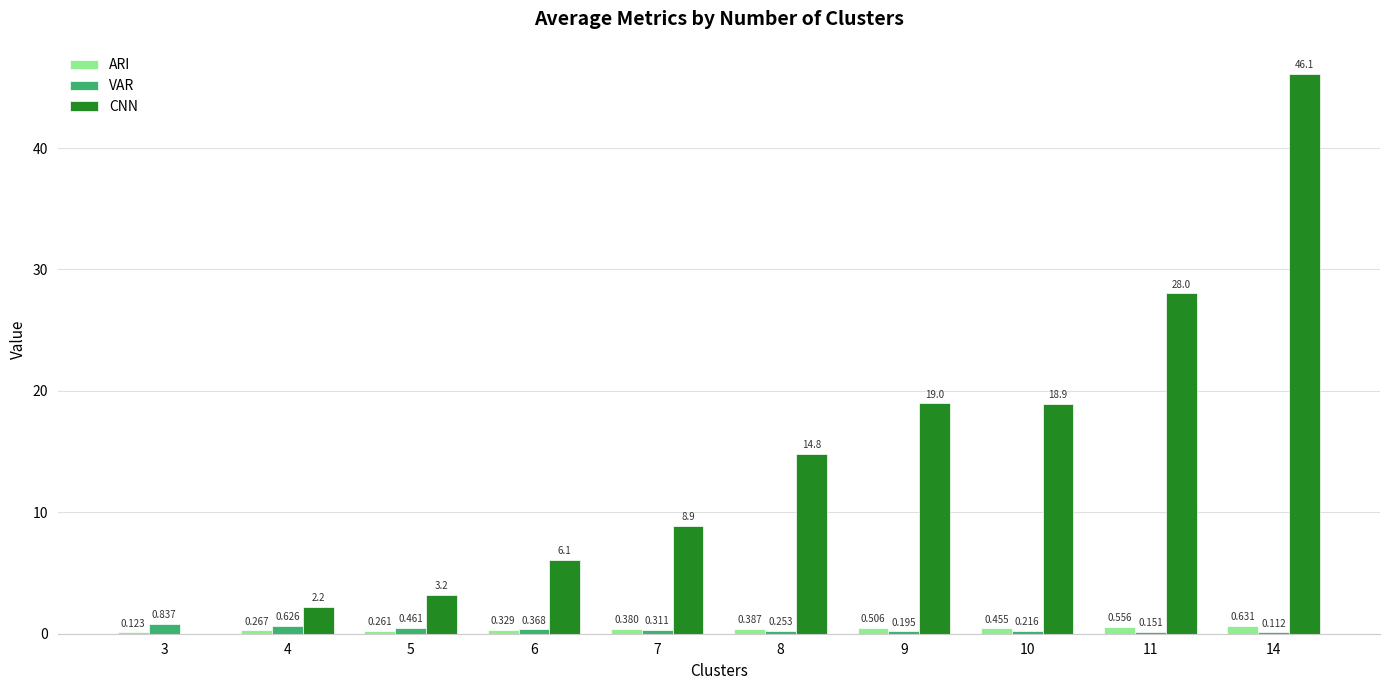

Is the value of CNN at 11 greater than the value of VAR at 8?

Yes